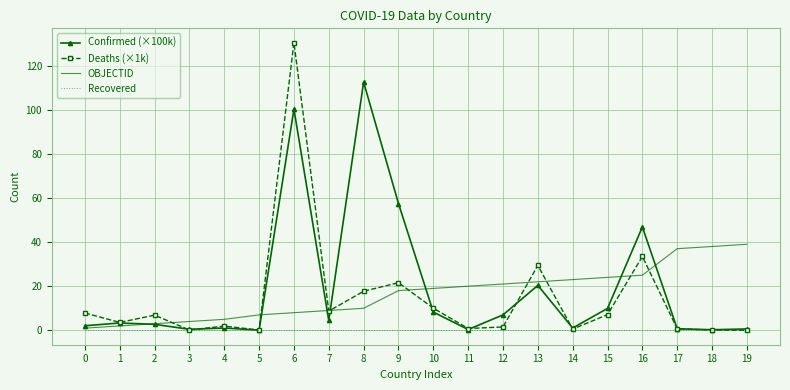

Which series has the largest range (max minus min)?

Deaths (×1k)